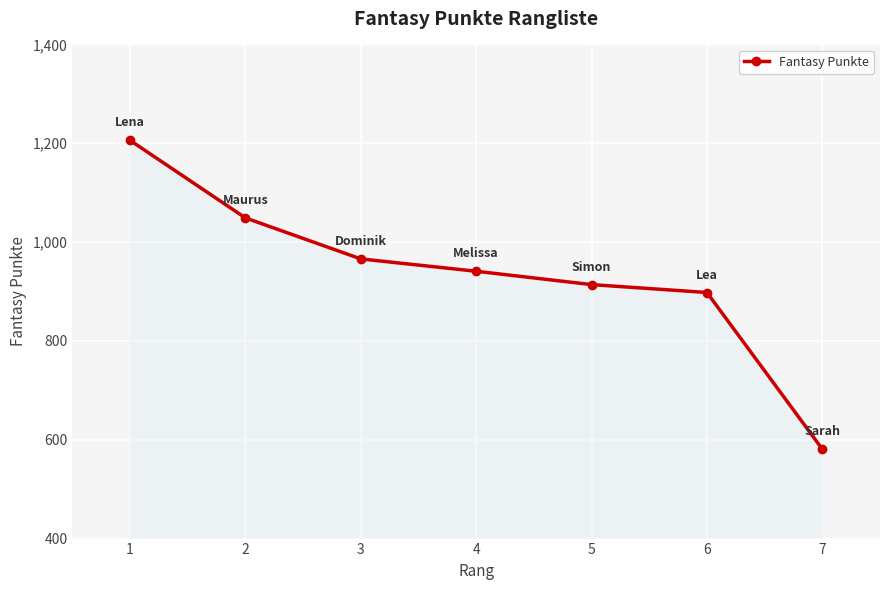

Reading left to right, list all the values displayed in this chart.

1=1206	2=1049	3=966	4=941	5=914	6=898	7=581